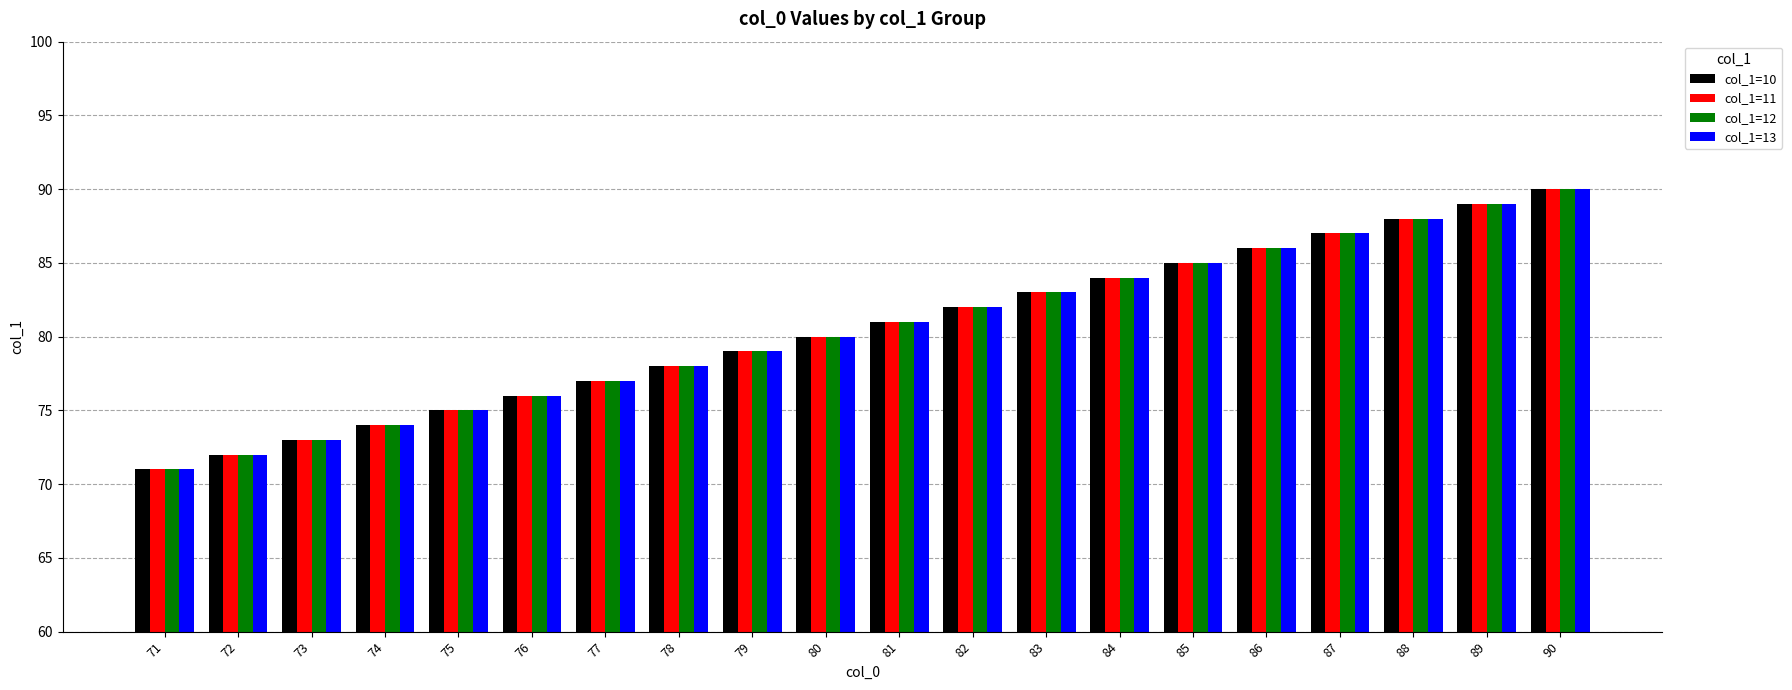

What are all the series names shown in the legend?

col_1=10, col_1=11, col_1=12, col_1=13